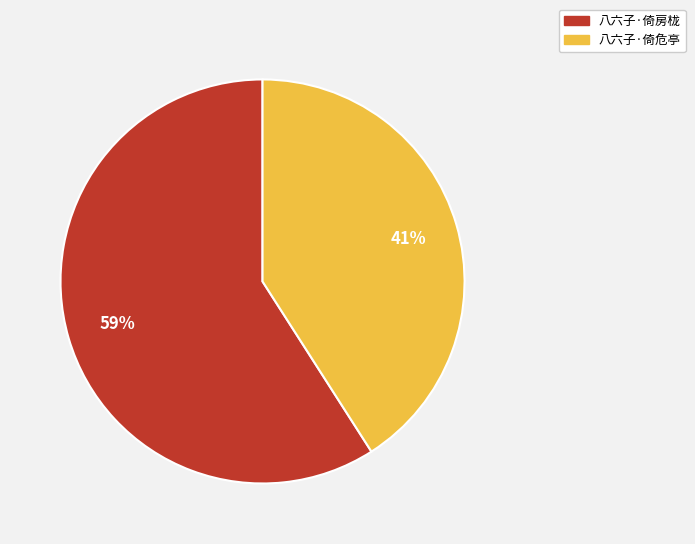

How many segments does this pie chart have?

2